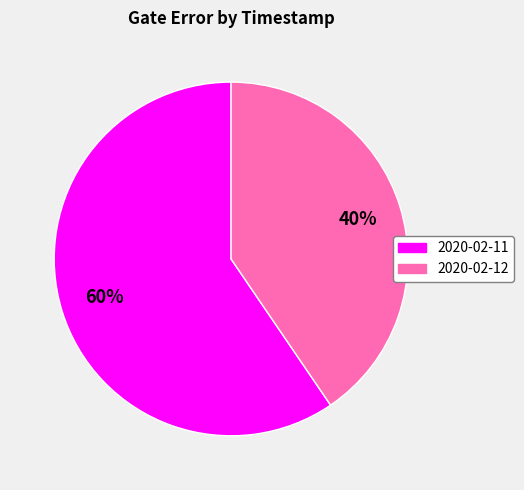

Do 2020-02-12 and 2020-02-11 together represent more than half of the pie?

Yes